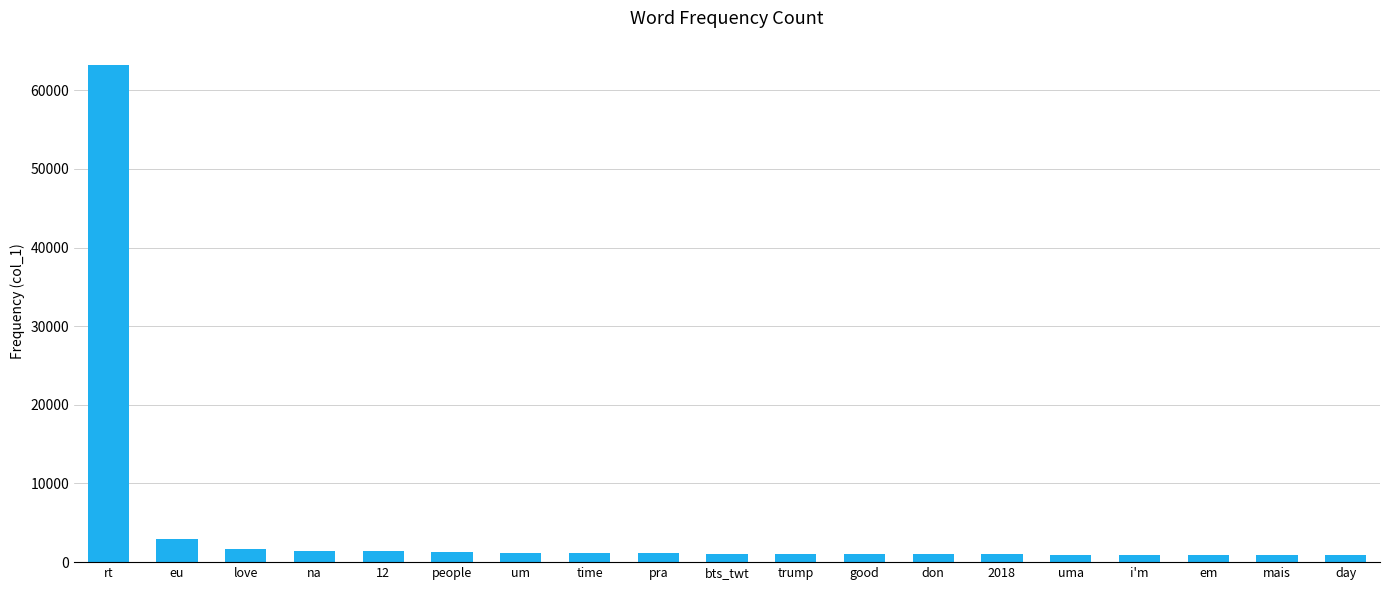

What is the change in value from eu to 12?

-1485